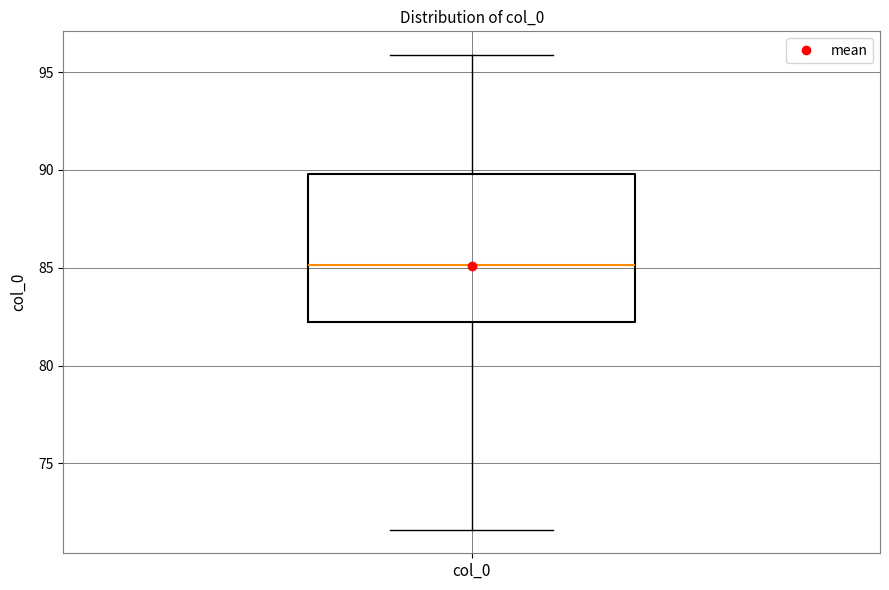

Read this box plot against the y-axis: the position of the median line, the range covered by the box, and the ends of both whiskers. The values are not printed on the chart, so give them approximately, as read against the axis.

median 85.0, box 82.0 to 90.0, whiskers 71.5 to 96.0